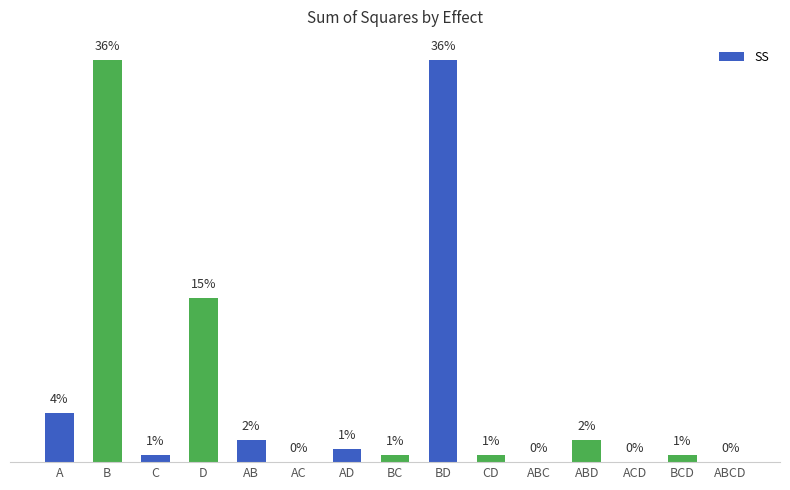

What is the change in value from A to AB?

-63.9